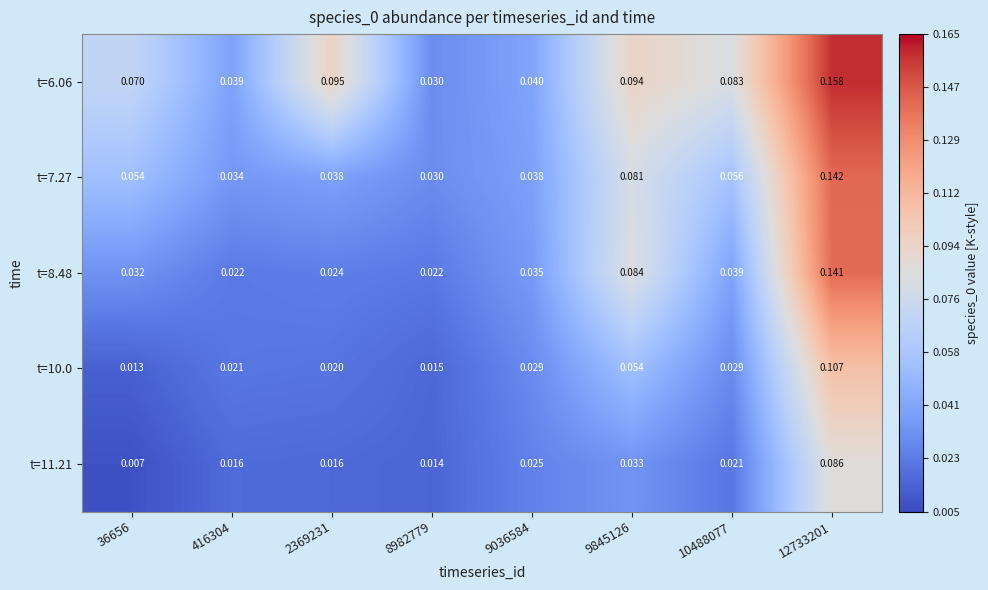

Is the value of t=10.0 at 10488077 greater than the value of t=7.27 at 416304?

No